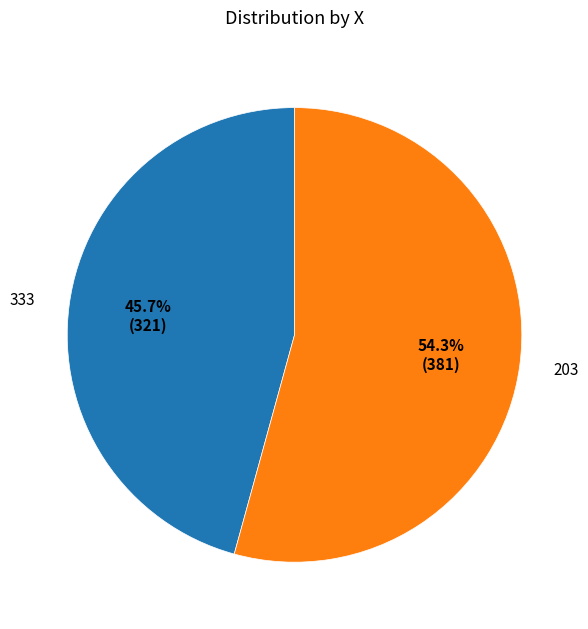

To the nearest percent, what percentage of the pie is 203?

54%